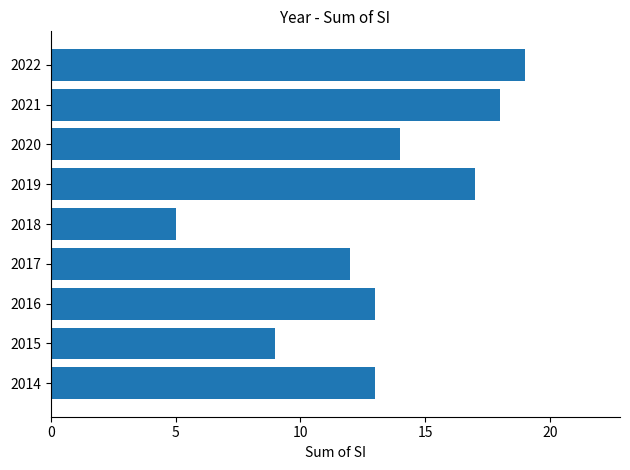

What is the sum of all values?

120